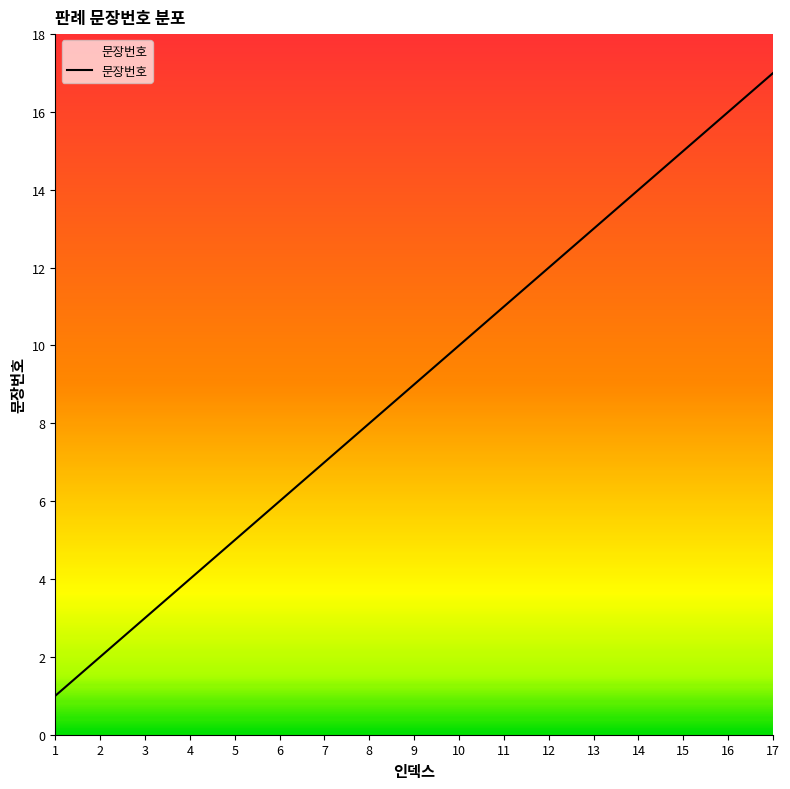

What is the greatest value displayed?

17